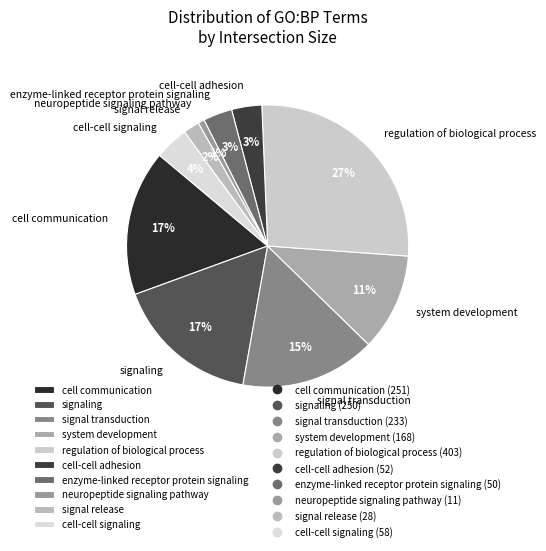

How many slices are in this pie chart?

10